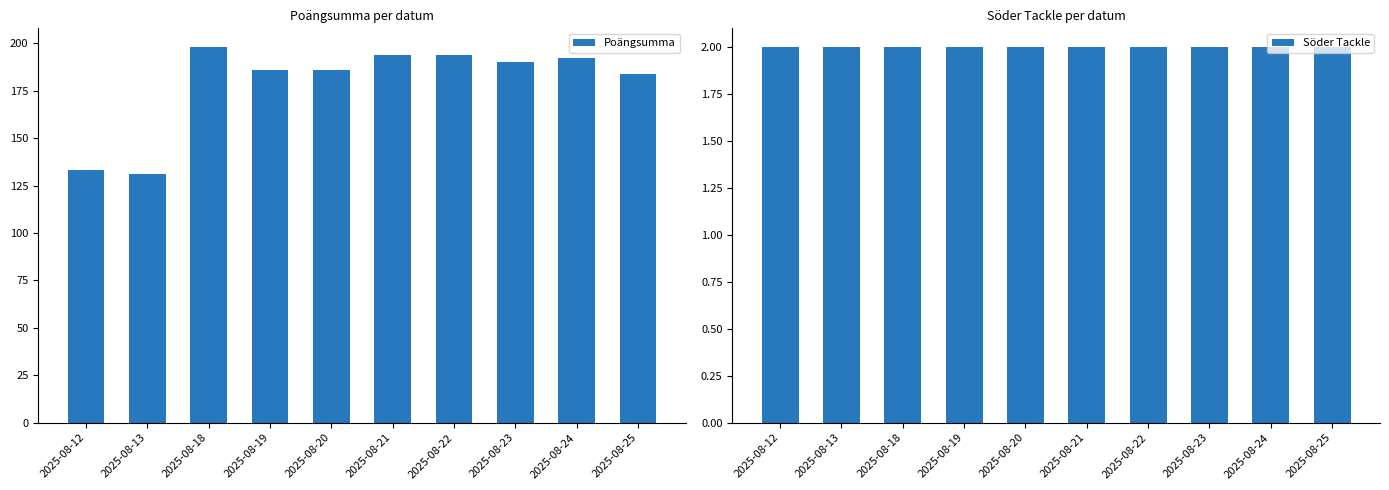

Reading right to left, what are all the values shown in this chart?

Poängsumma: 184	192	190	194	194	186	186	198	131	133
Söder Tackle: 2	2	2	2	2	2	2	2	2	2